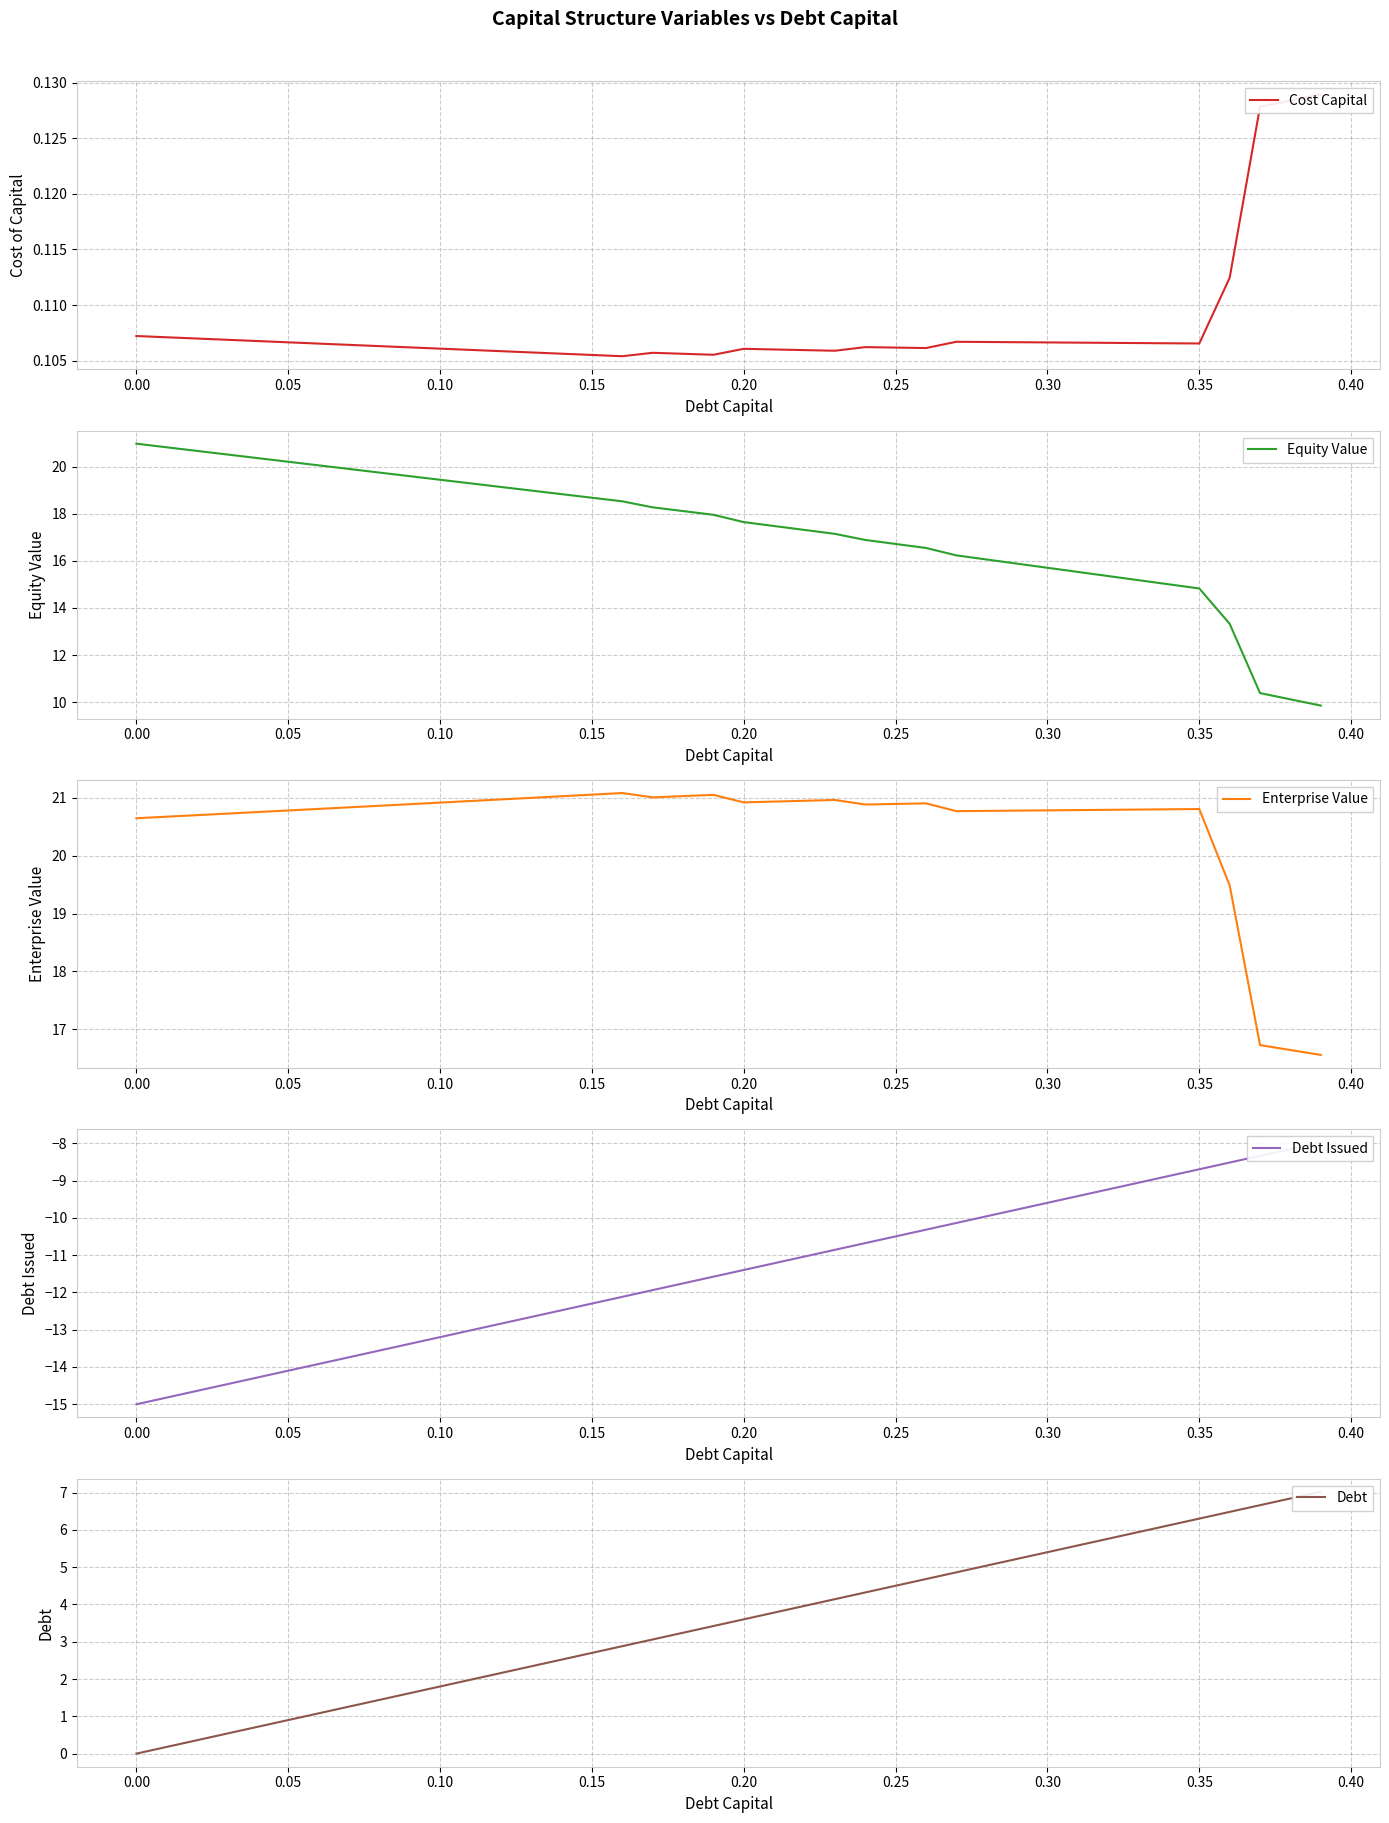

True or false: Cost Capital and Enterprise Value cross at least once.

False